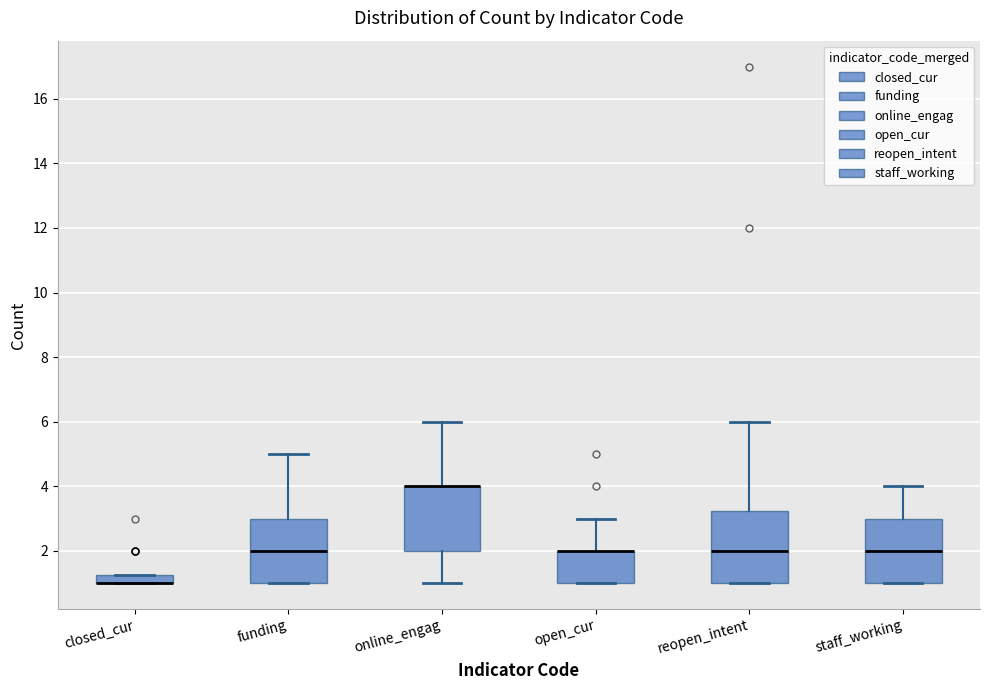

Comparing the boxes themselves (not the whiskers), which one is the tallest?

reopen_intent